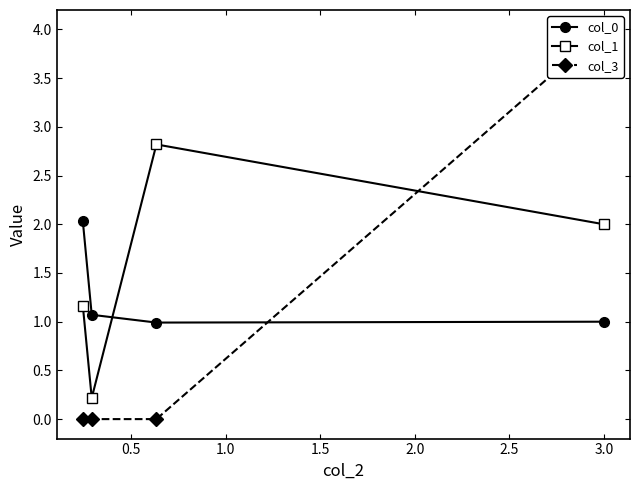

Count the number of categories in the chart.

4